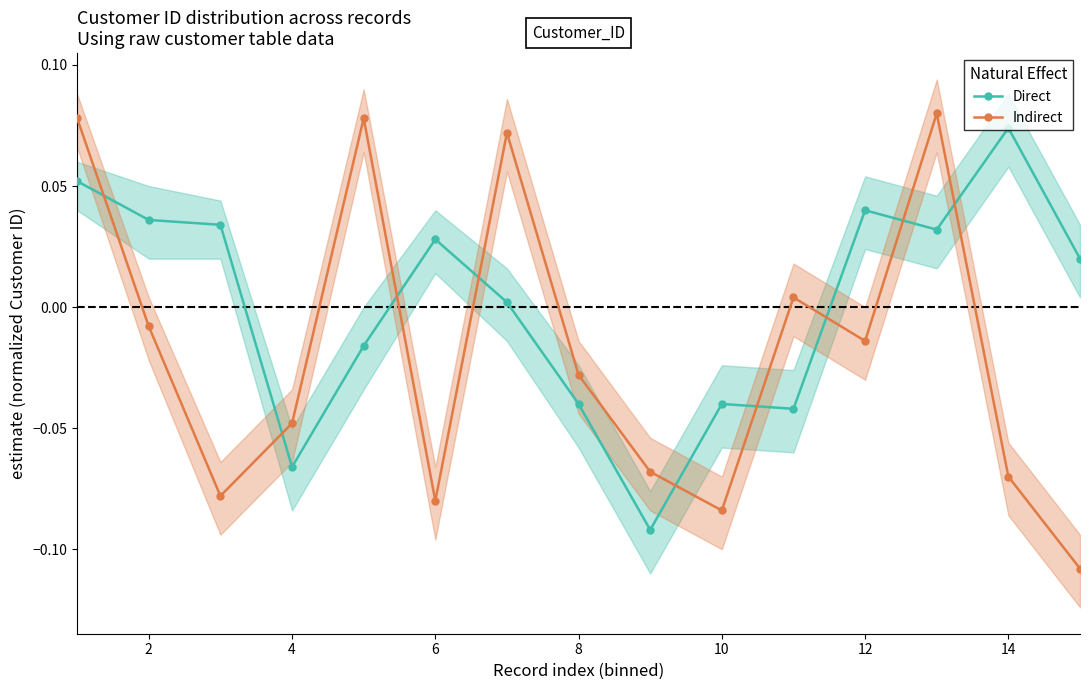

How many interior local valleys does the Direct series have?

4